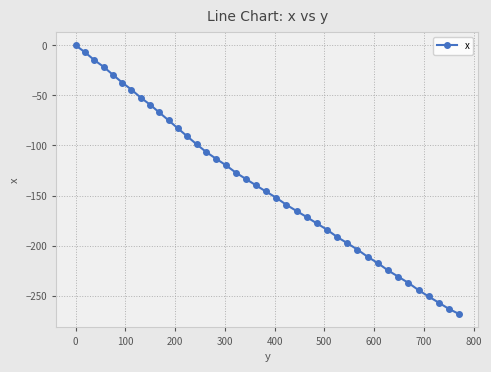

Count the number of values greater than -139.

19